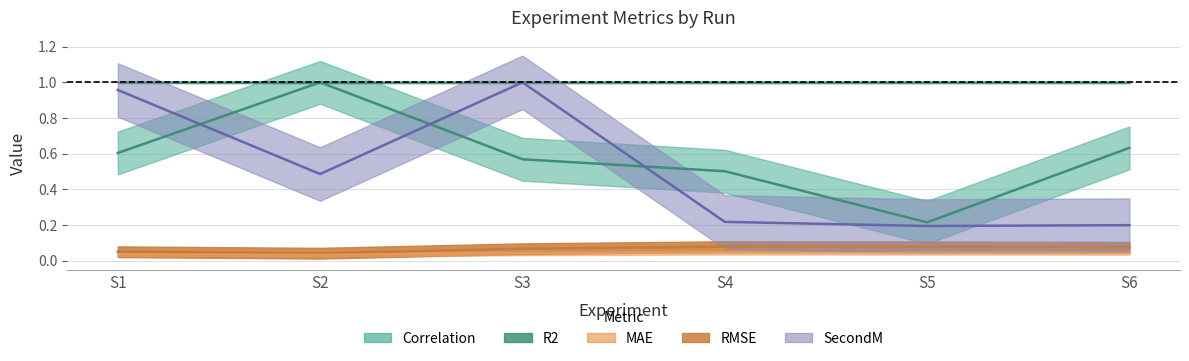

List the series in order of their peak value, highest first.

SecondM, Correlation, R2, RMSE, MAE